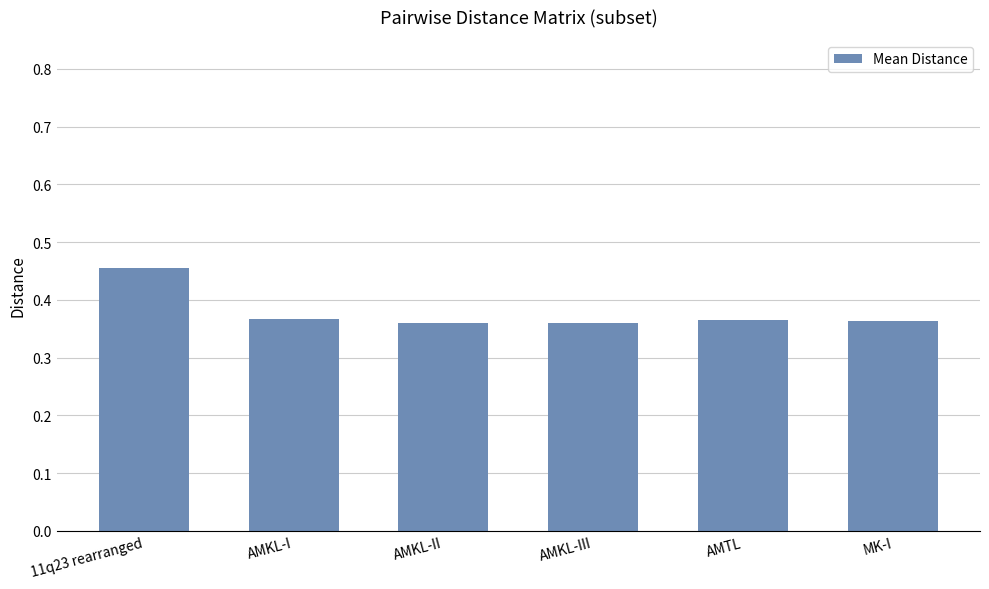

What is the sum of all values?

2.3